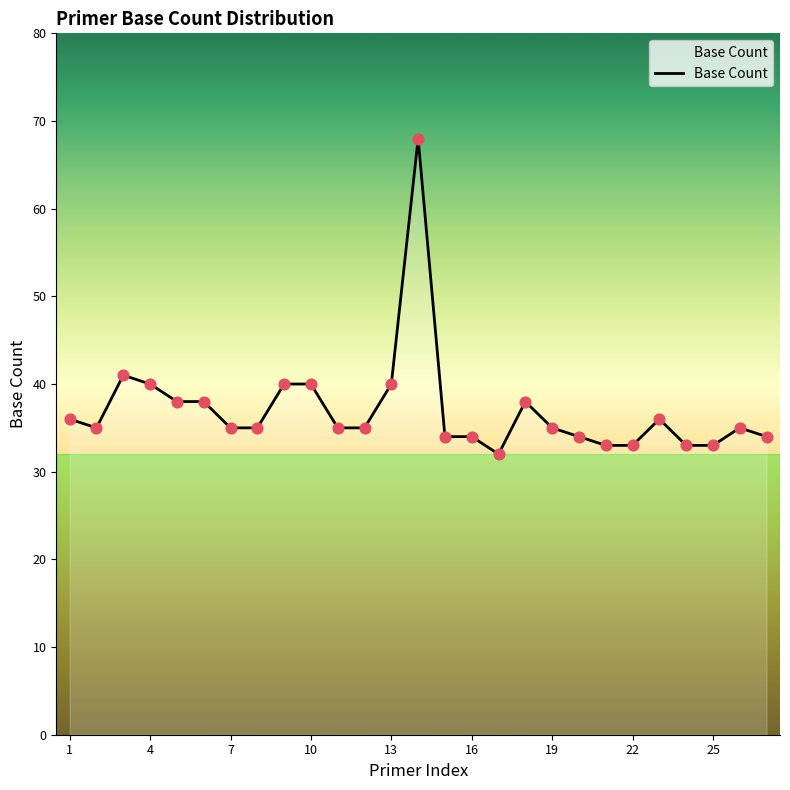

What is the smallest value displayed?

32